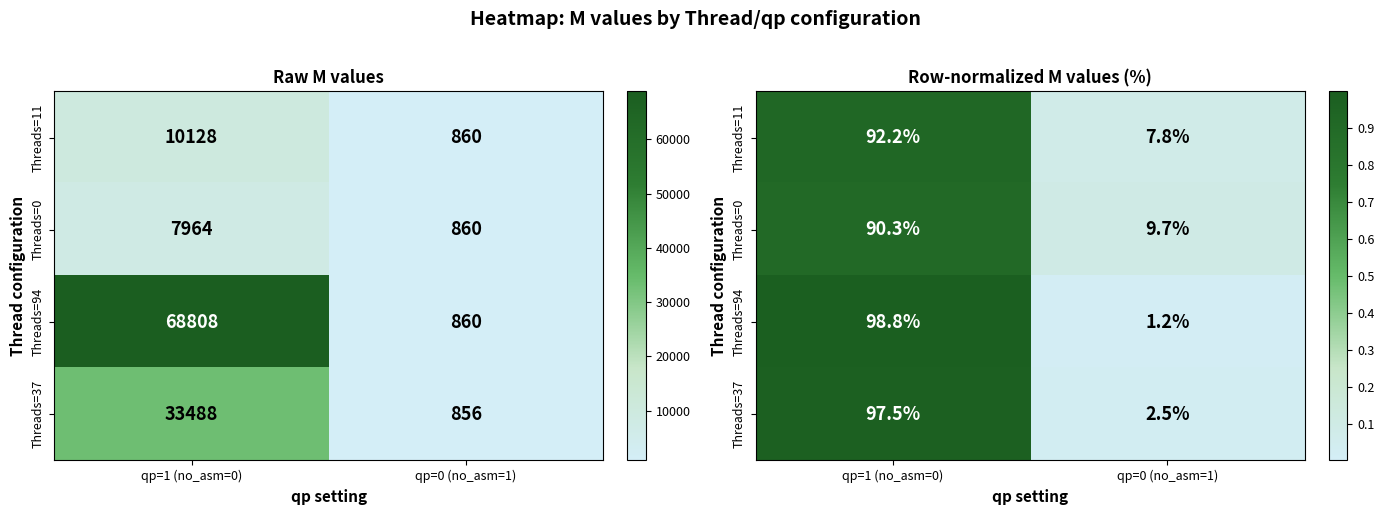

Which has a higher value, qp=0 (no_asm=1) or qp=1 (no_asm=0)?

qp=1 (no_asm=0)